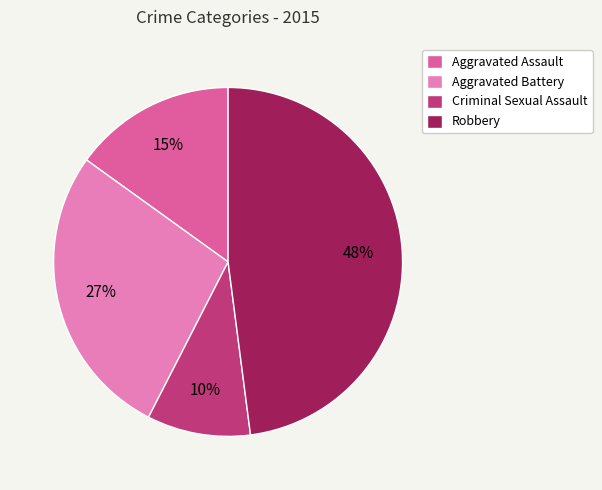

What is the smallest slice in the pie chart?

Criminal Sexual Assault